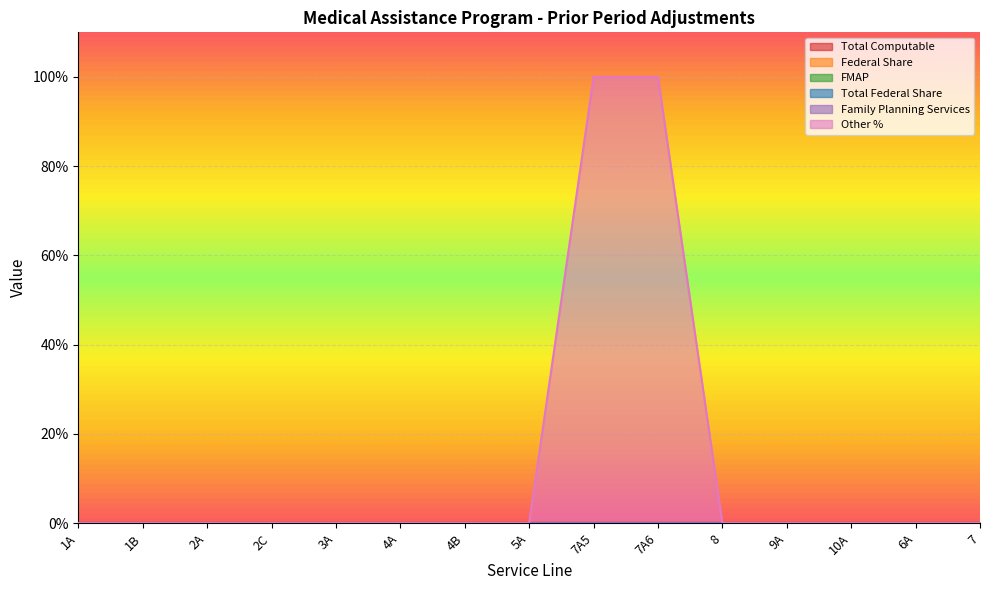

The value of Other % at 8 is -60. True or false?

False